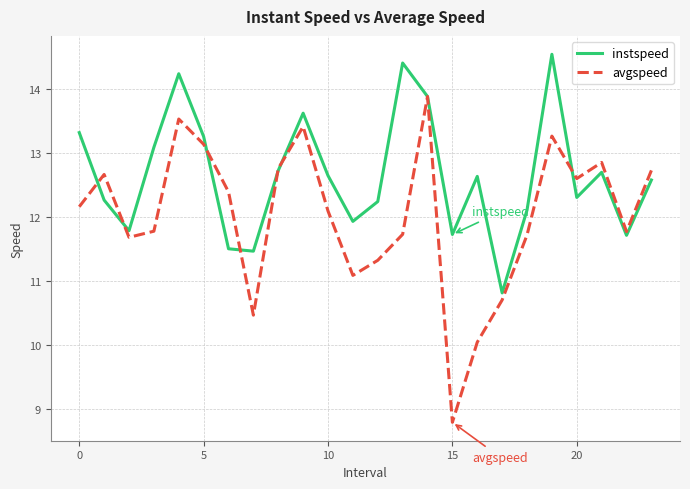

List the series in order of their peak value, lowest first.

avgspeed, instspeed